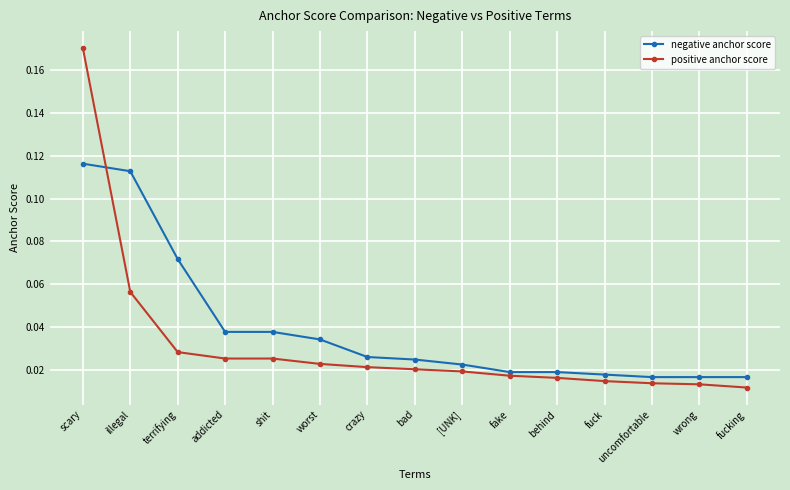

Which label corresponds to the largest value in the chart?

scary